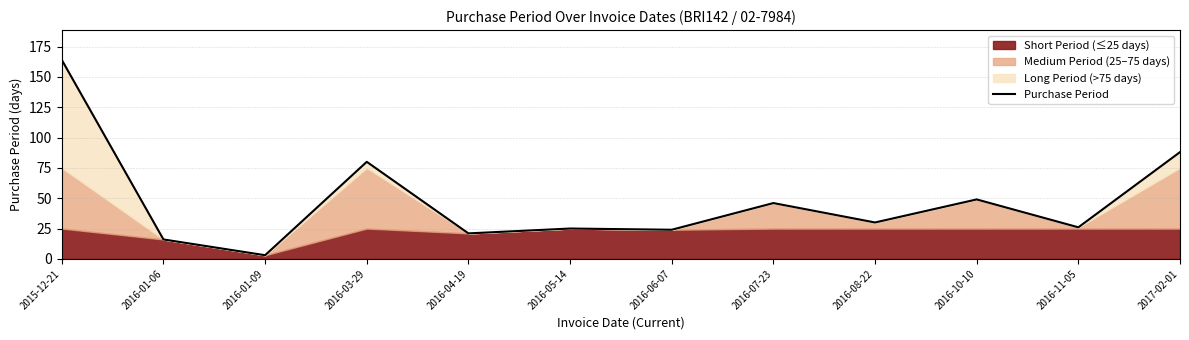

True or false: the data has more than 1 interior local peaks.

True